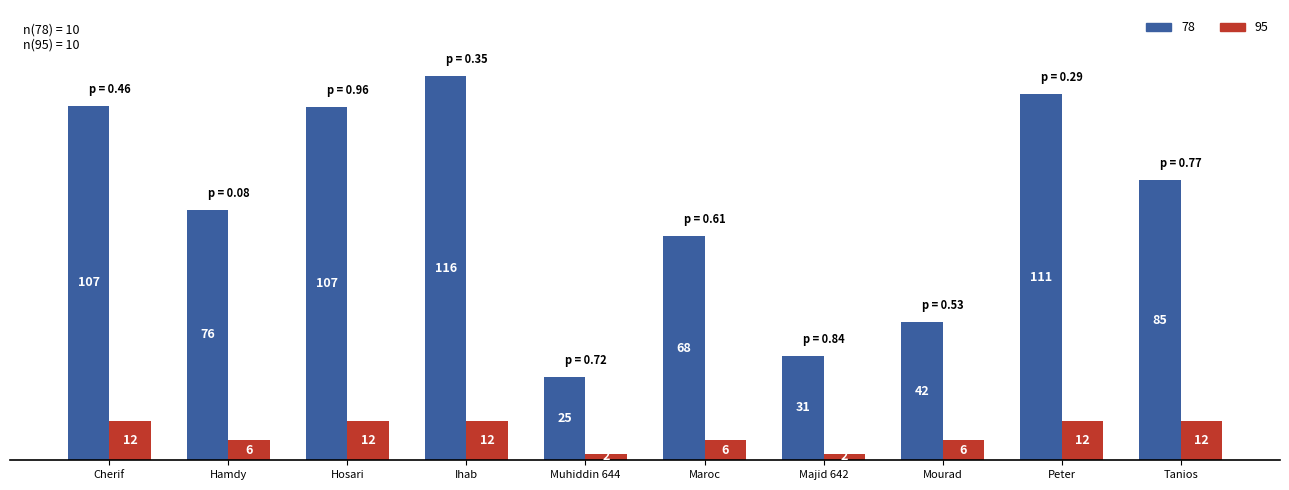

What is the spread (max minus min) of values at Maroc?

62.0